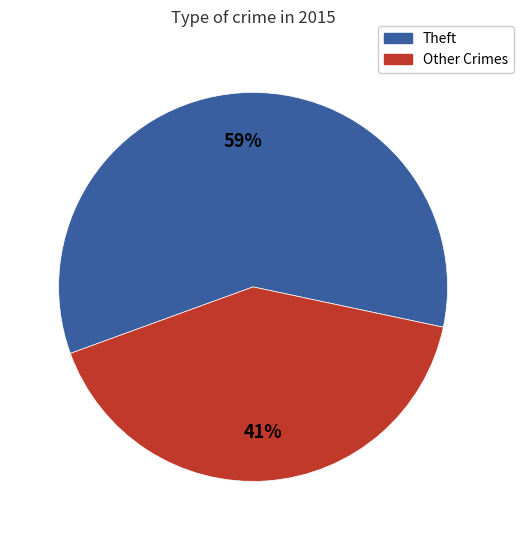

To the nearest percent, what is the difference between the largest and smallest slice percentages?

18%